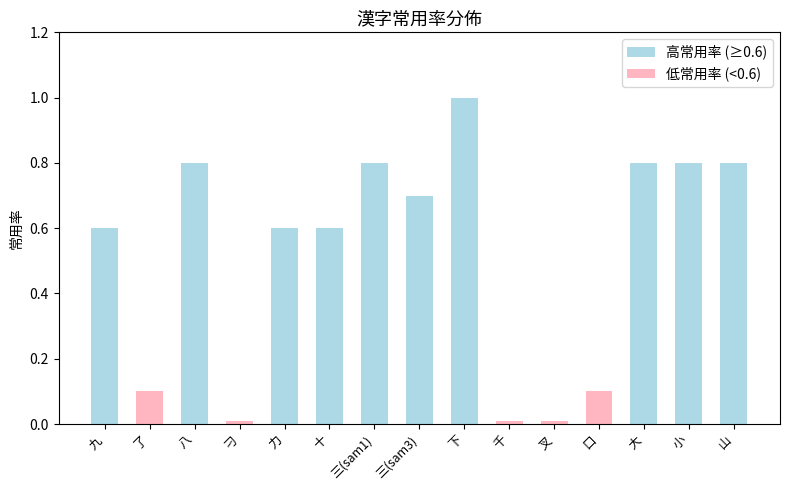

What is the change in value from 了 to 大?

+0.7